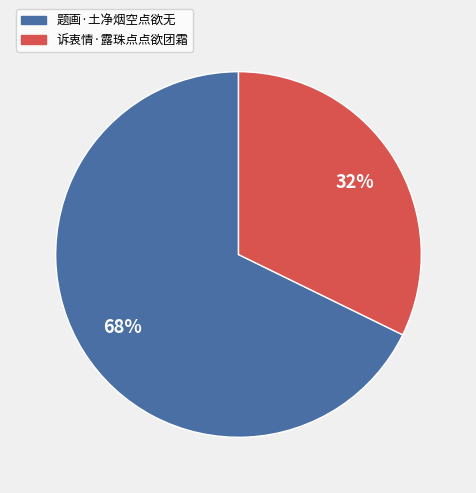

Approximately how many times larger is the value at 题画·土净烟空点欲无 compared to 诉衷情·露珠点点欲团霜?

2.1